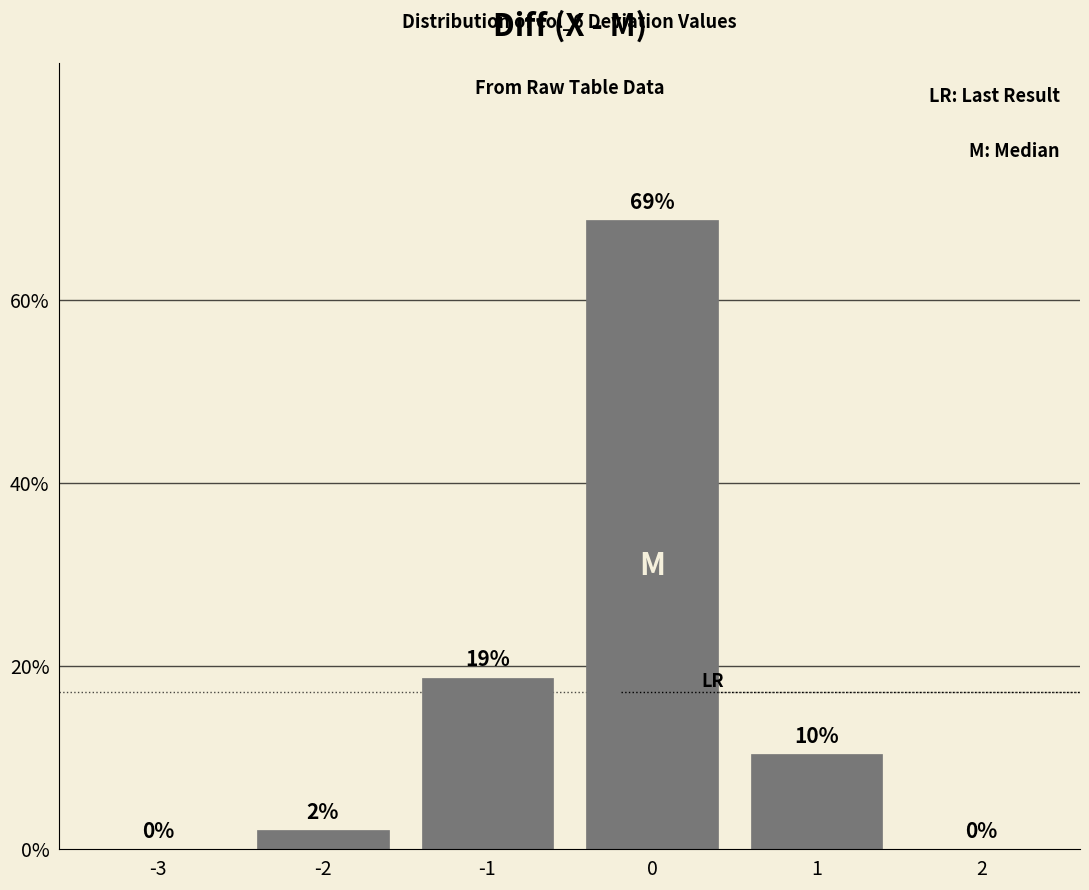

What is the maximum value shown in the chart?

68.8